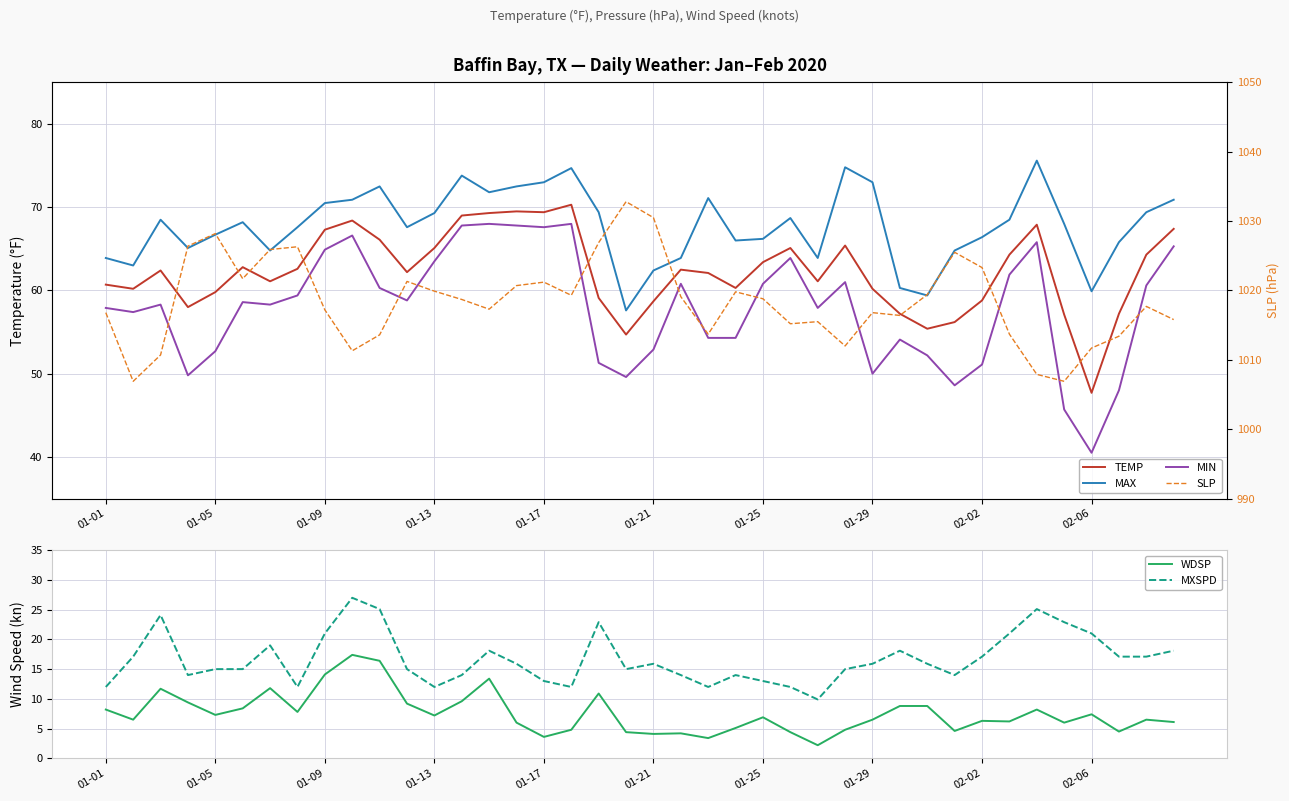

Is this an area chart (filled region under the line)?

No